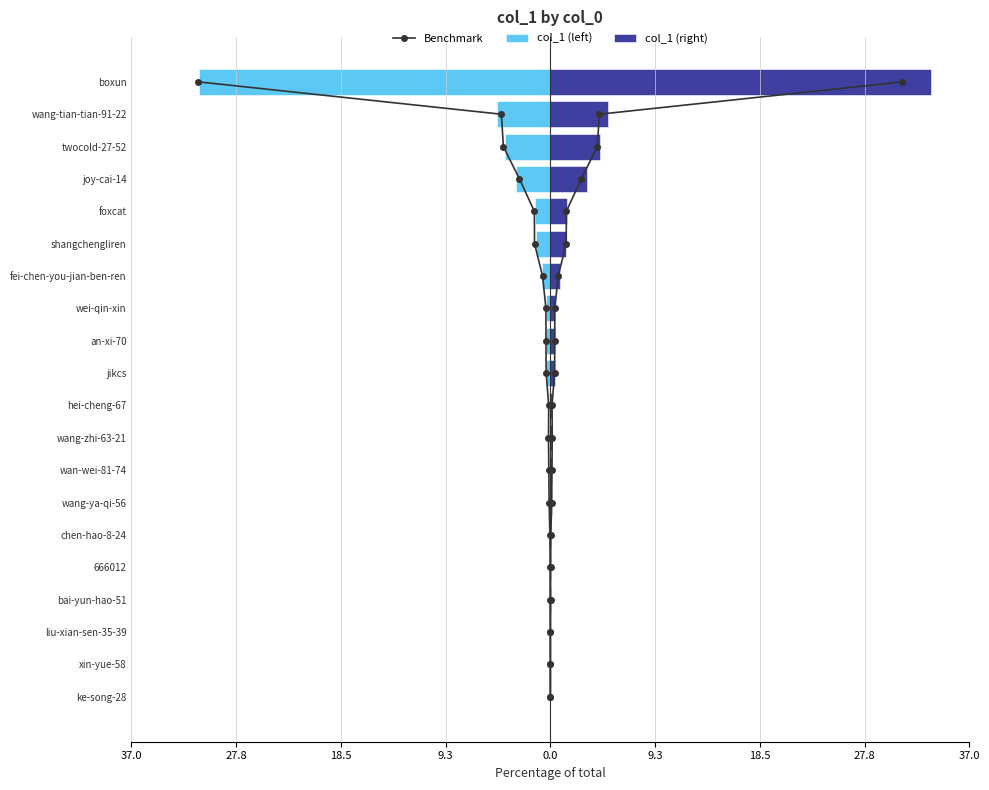

At how many categories does at least one series exceed 22?

1